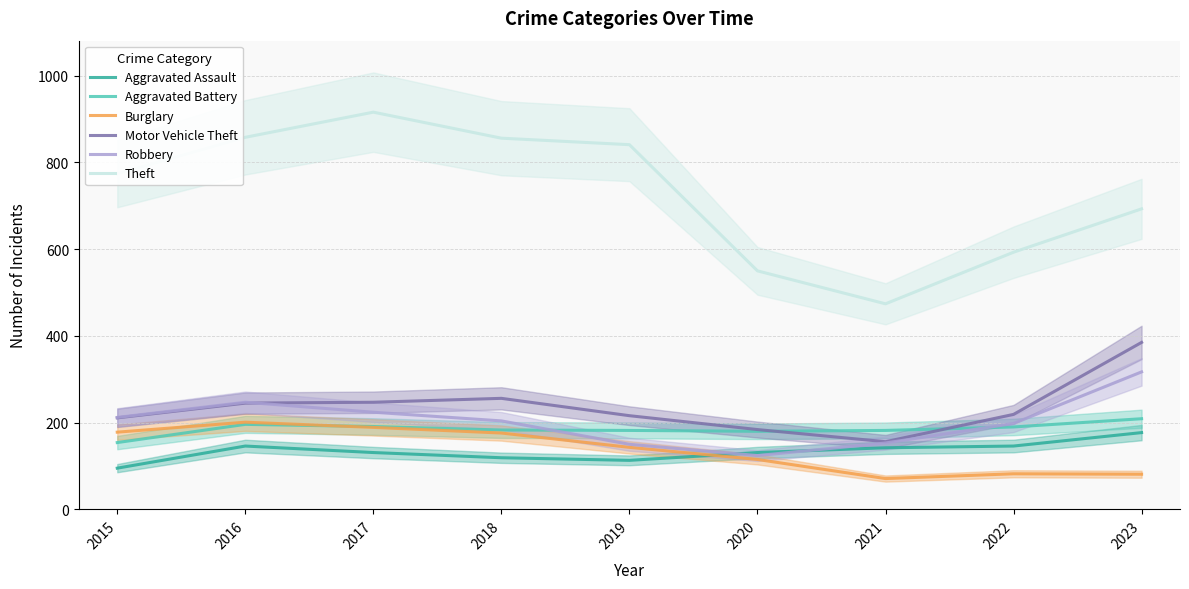

Reading left to right, what are all the values shown in this chart?

Aggravated Assault: 2015=95	2016=146	2017=131	2018=119	2019=113	2020=131	2021=142	2022=146	2023=177
Aggravated Battery: 2015=154	2016=196	2017=191	2018=183	2019=182	2020=180	2021=182	2022=190	2023=209
Burglary: 2015=178	2016=201	2017=189	2018=176	2019=143	2020=115	2021=71	2022=82	2023=81
Motor Vehicle Theft: 2015=211	2016=245	2017=247	2018=256	2019=216	2020=184	2021=156	2022=219	2023=385
Robbery: 2015=212	2016=247	2017=224	2018=204	2019=150	2020=124	2021=153	2022=198	2023=317
Theft: 2015=774	2016=858	2017=916	2018=856	2019=841	2020=550	2021=474	2022=593	2023=693